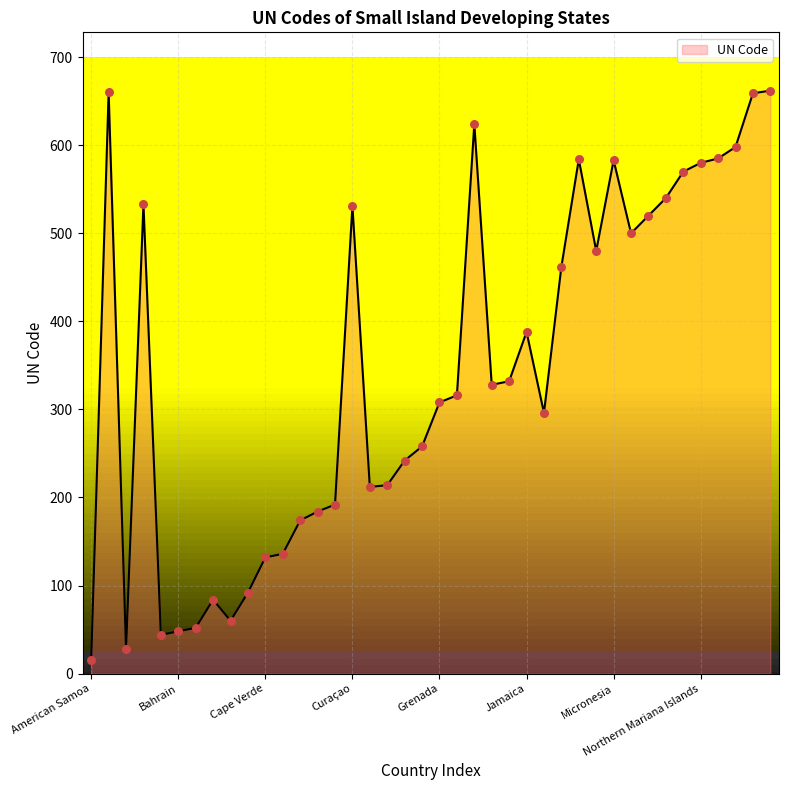

What is the greatest value displayed?

662